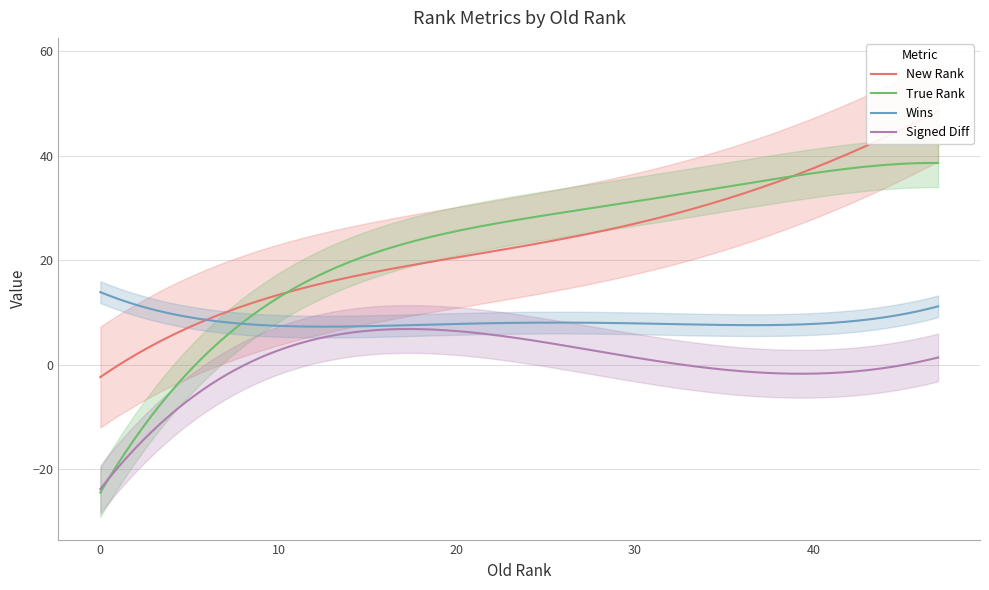

What is the difference between the second highest and minimum values in the True Rank series?

63.1